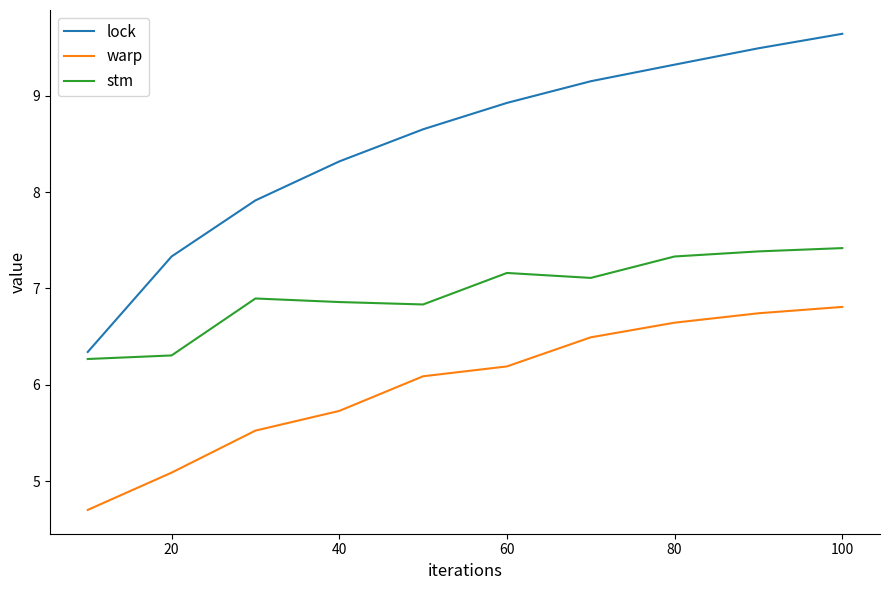

Rank the series by their maximum value, from highest to lowest.

lock, stm, warp